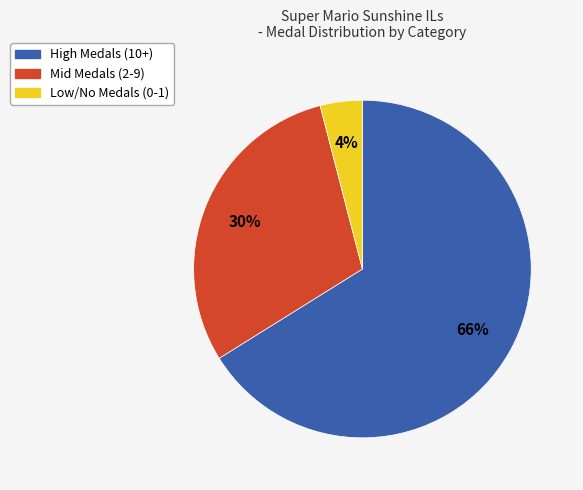

Is there a majority slice in this chart?

Yes